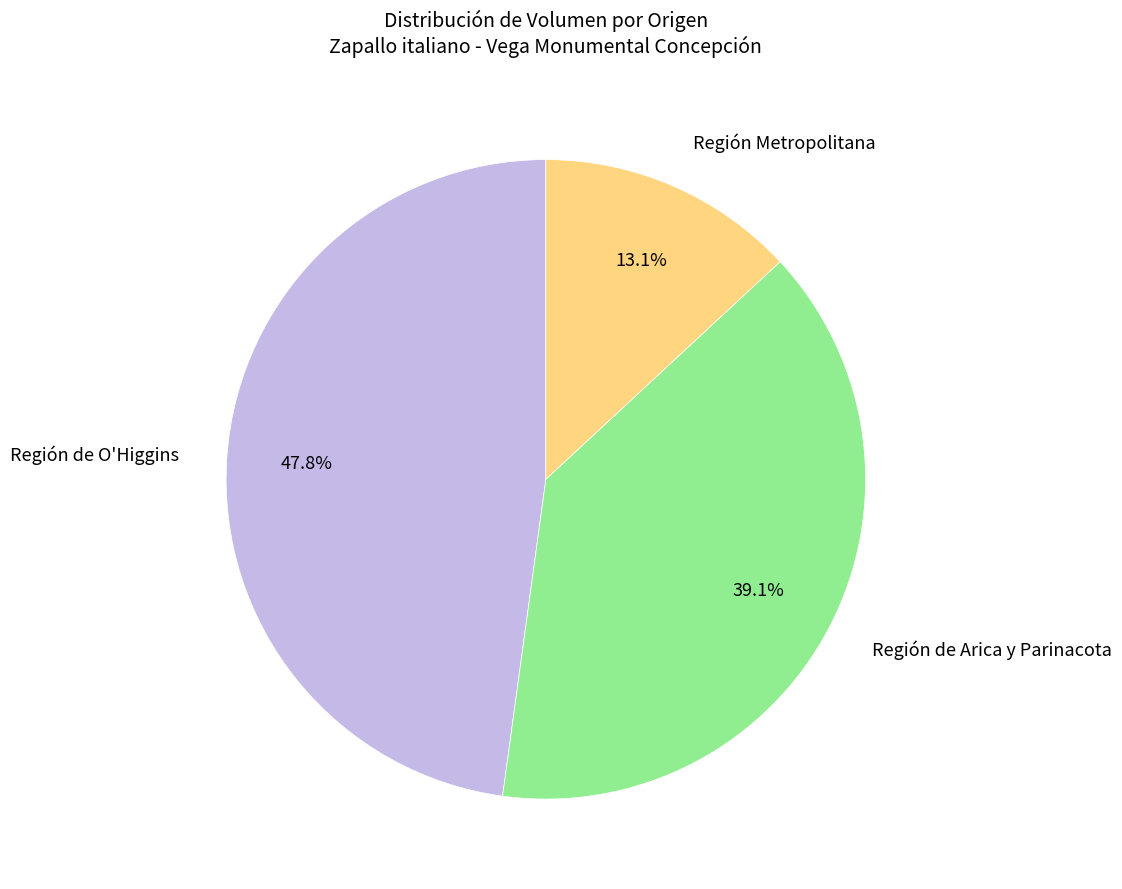

Do Región de Arica y Parinacota and Región de O'Higgins together represent more than half of the pie?

Yes